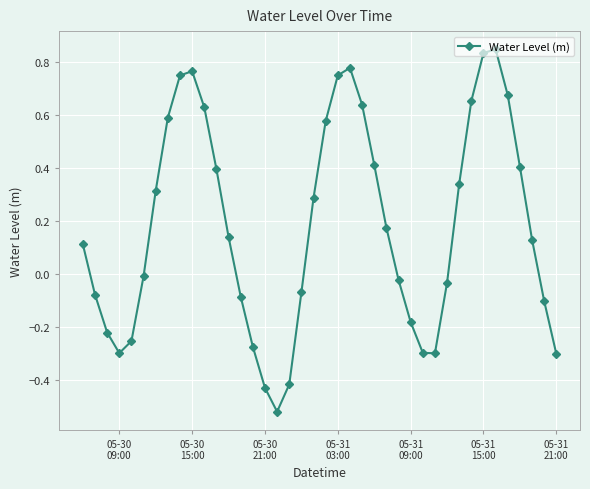

How many values are above zero?

22